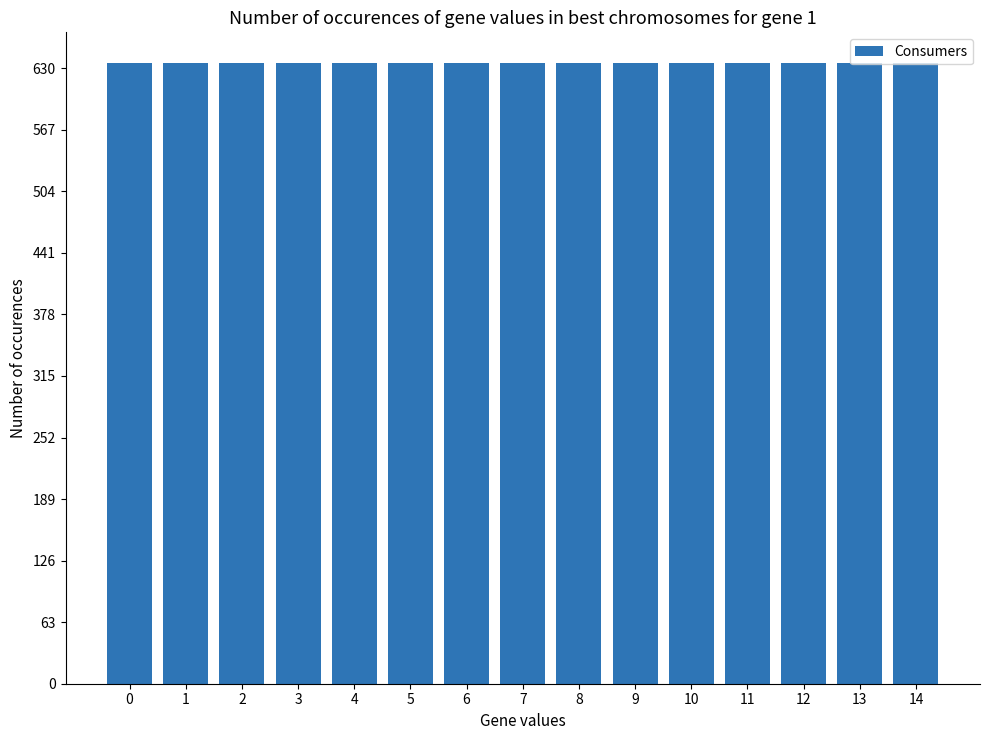

Rank the categories by Consumers value from lowest to highest.

0, 1, 2, 3, 4, 5, 6, 7, 8, 9, 10, 11, 12, 13, 14